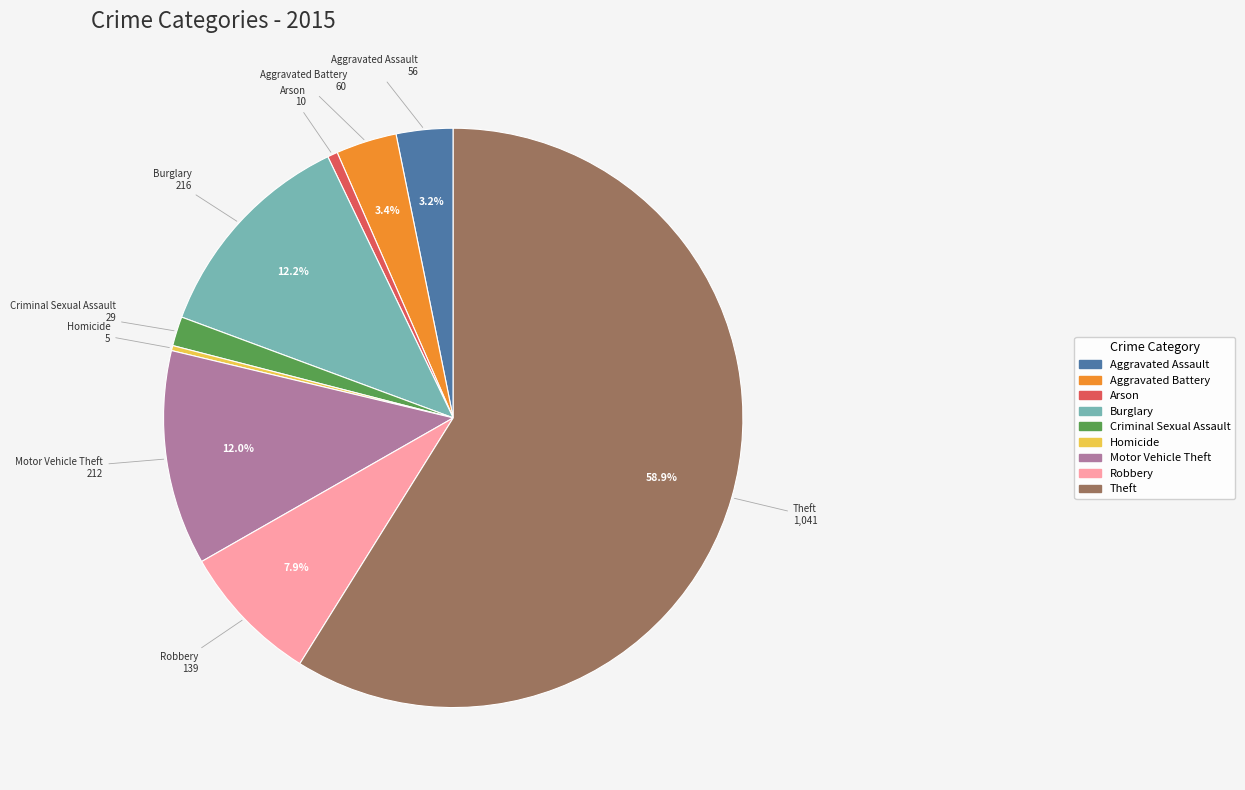

To the nearest percent, what is the average slice percentage?

11%